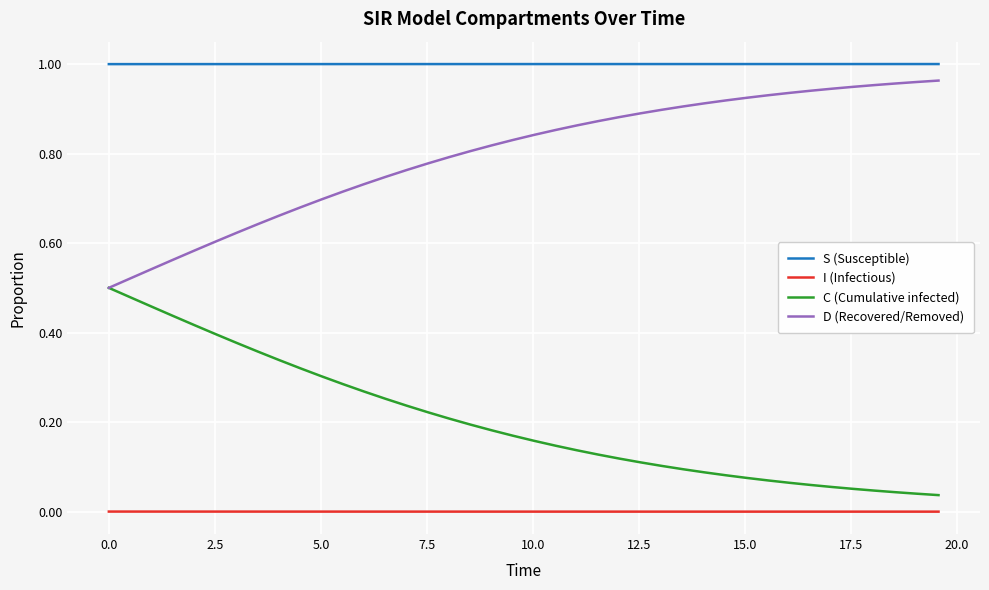

List the series in order of their overall mean, lowest first.

I (Infectious), C (Cumulative infected), D (Recovered/Removed), S (Susceptible)